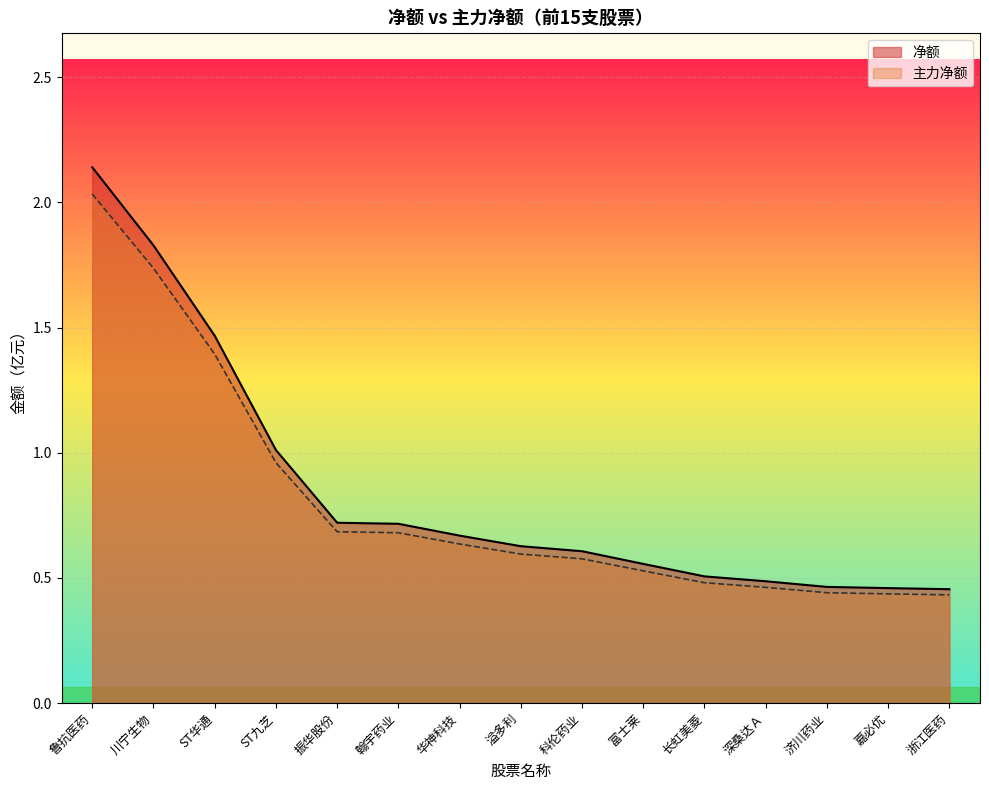

What is the difference between the 净额 values at 川宁生物 and 浙江医药?

1.4